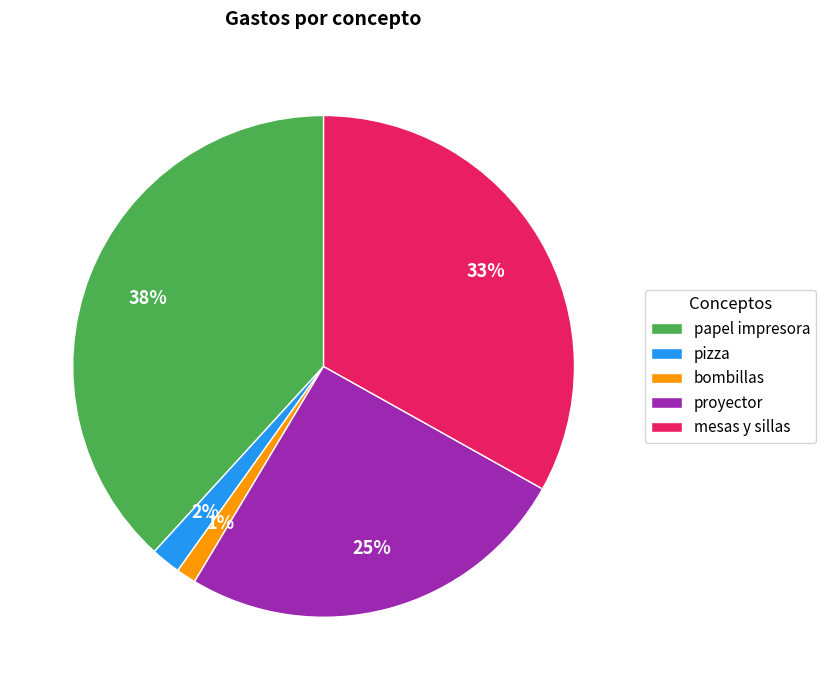

Is the sum of mesas y sillas and proyector greater than half?

Yes